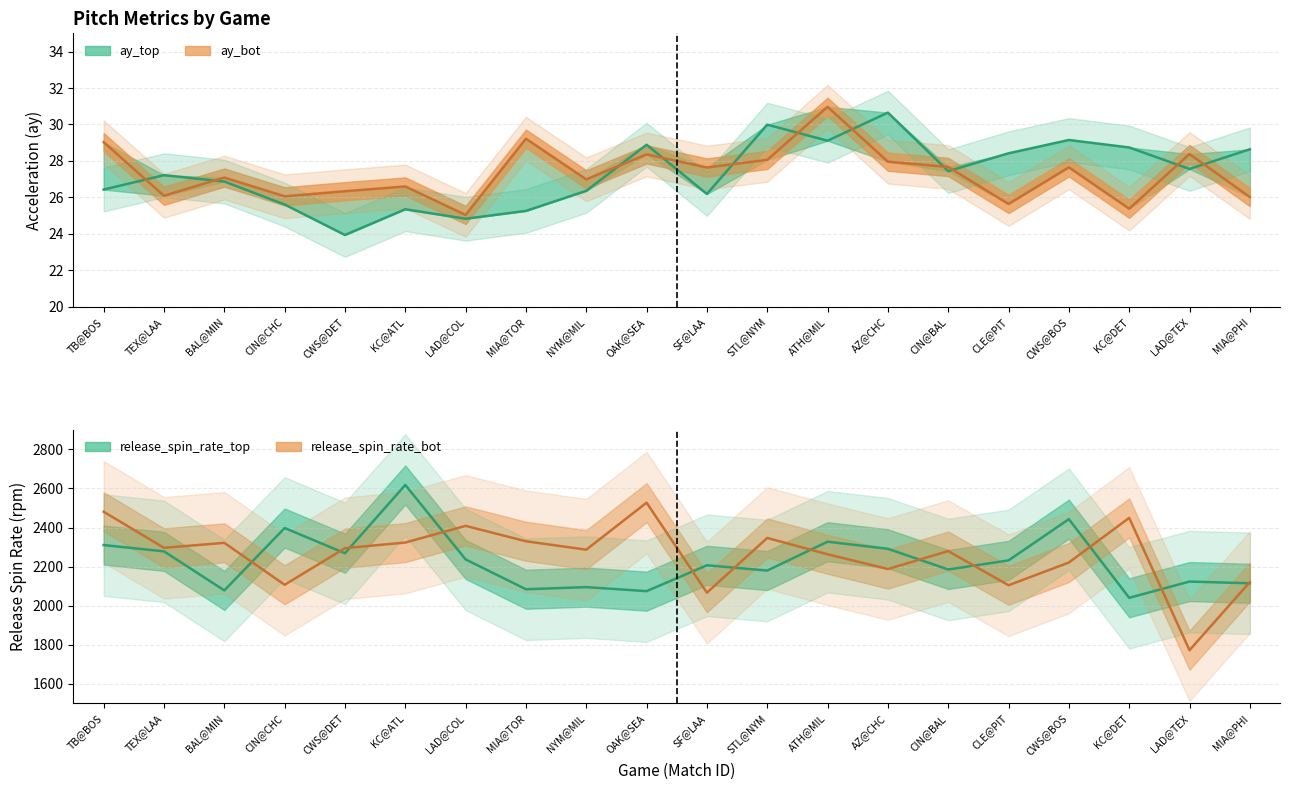

True or false: release_spin_rate_bot and ay_top cross at least once.

False